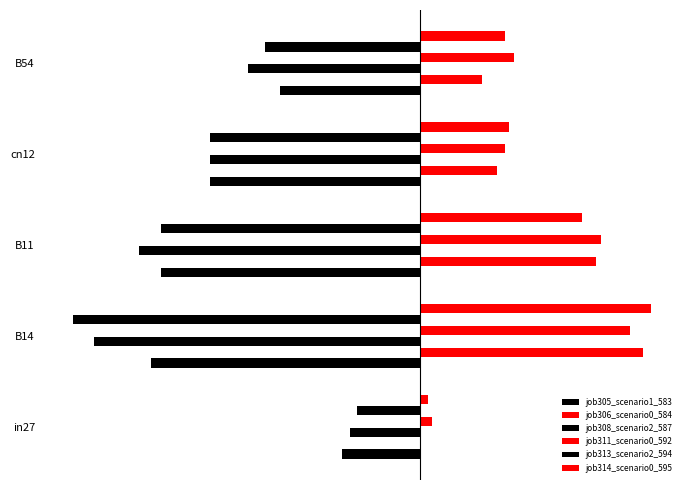

How many job306_scenario0_584 values are between 0 and 1?

5